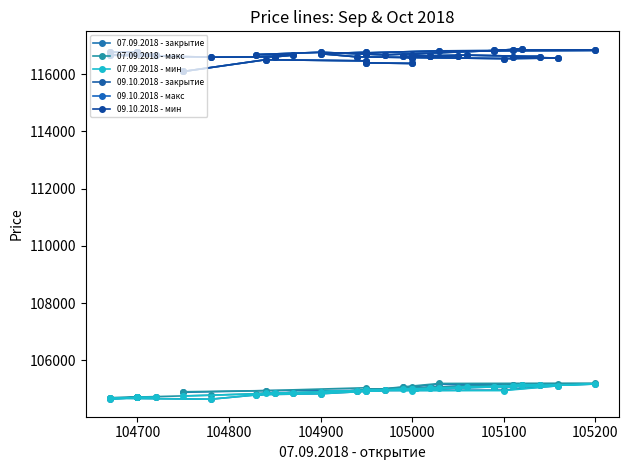

Reading left to right, extract all data points from this chart.

07.09.2018 - закрытие: 104880	104940	104950	105000	105000	105040	105050	105030	105060	104990	105050	105110	105140	105120	105110	104960	104940	104900	104920	104950	104950	105160	105170	105050	105110	105120	105070	104950	104830	104800	104870	104850	104640	104680	104700	104700	104700	104700	104700	104640
07.09.2018 - макс: 104900	104940	105040	105000	105000	105050	105050	105050	105060	105000	105050	105110	105140	105120	105160	105100	104940	104900	104950	104950	104950	105190	105200	105090	105110	105120	105090	104970	104900	104830	104870	104850	104780	104690	104700	104720	104700	104700	104700	104670
07.09.2018 - мин: 104750	104840	104950	104940	105000	105000	104990	105030	105020	104910	105020	105060	105140	105110	105110	104940	104940	104900	104920	104950	104950	105030	105170	105050	105110	105120	105070	104950	104830	104800	104870	104850	104640	104670	104700	104700	104700	104700	104700	104640
09.10.2018 - закрытие: 116090	116500	116460	116390	116370	116550	116620	116630	116620	116650	116640	116660	116610	116590	116560	116540	116600	116710	116760	116710	116740	116810	116830	116830	116840	116880	116820	116670	116760	116680	116660	116600	116590	116660	116690	116680	116690	116780	116770	116760
09.10.2018 - макс: 116090	116500	116460	116390	116370	116550	116620	116630	116620	116650	116640	116660	116610	116590	116560	116540	116600	116710	116760	116710	116740	116810	116830	116830	116840	116880	116820	116670	116760	116680	116660	116600	116590	116660	116690	116680	116690	116780	116770	116760
09.10.2018 - мин: 116090	116500	116460	116390	116370	116550	116620	116630	116620	116650	116640	116660	116610	116590	116560	116540	116600	116710	116760	116710	116740	116810	116830	116830	116840	116880	116820	116670	116760	116680	116660	116600	116590	116660	116690	116680	116690	116780	116770	116760